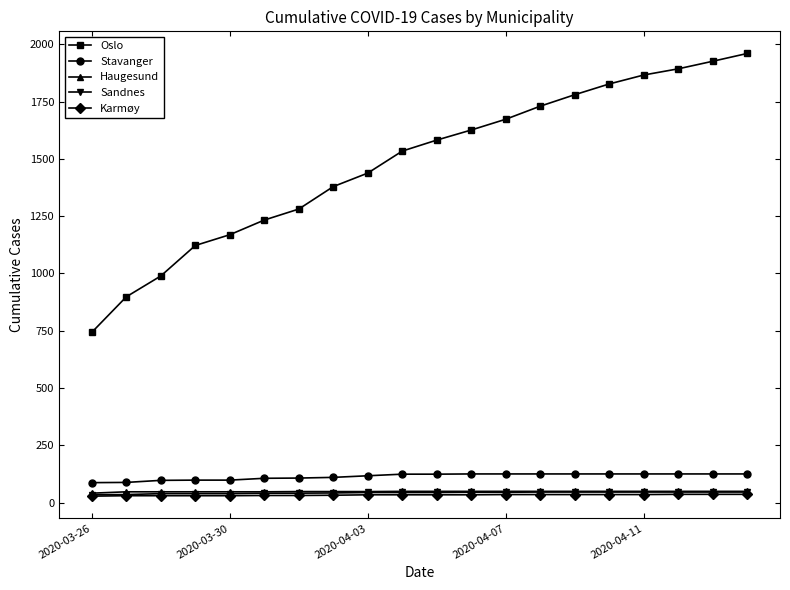

At how many categories does at least one series exceed 946?

18